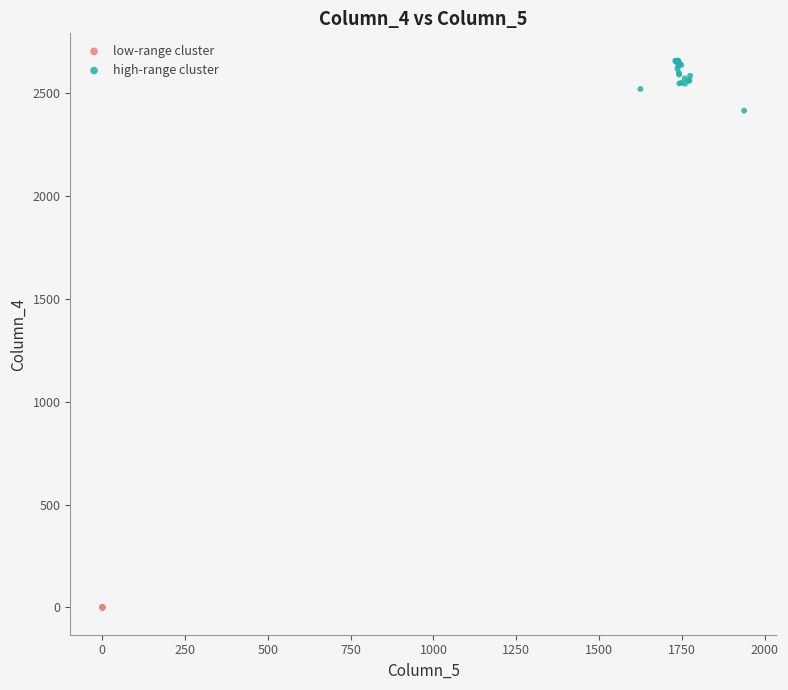

Which series contains the lowest Y value?

low-range cluster